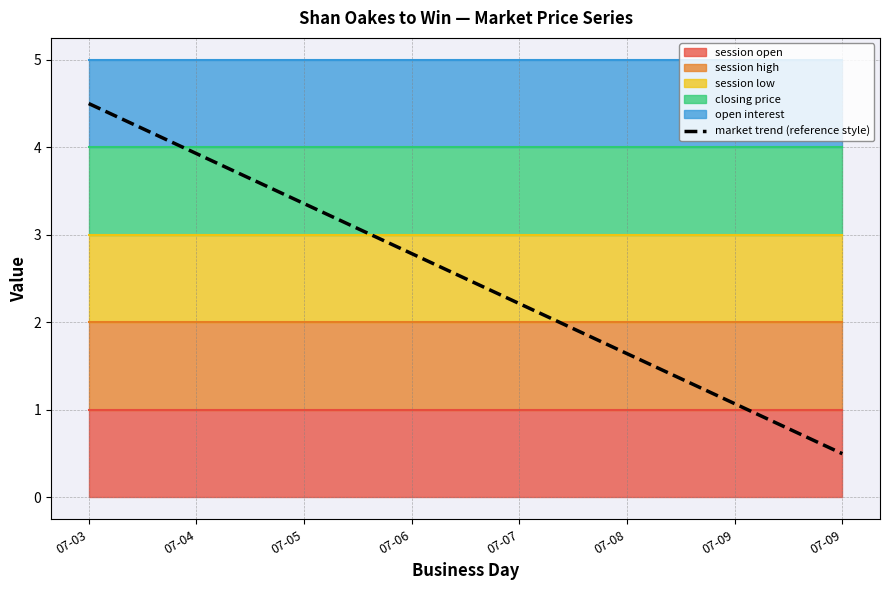

Where does the data first go above 2?

07-03